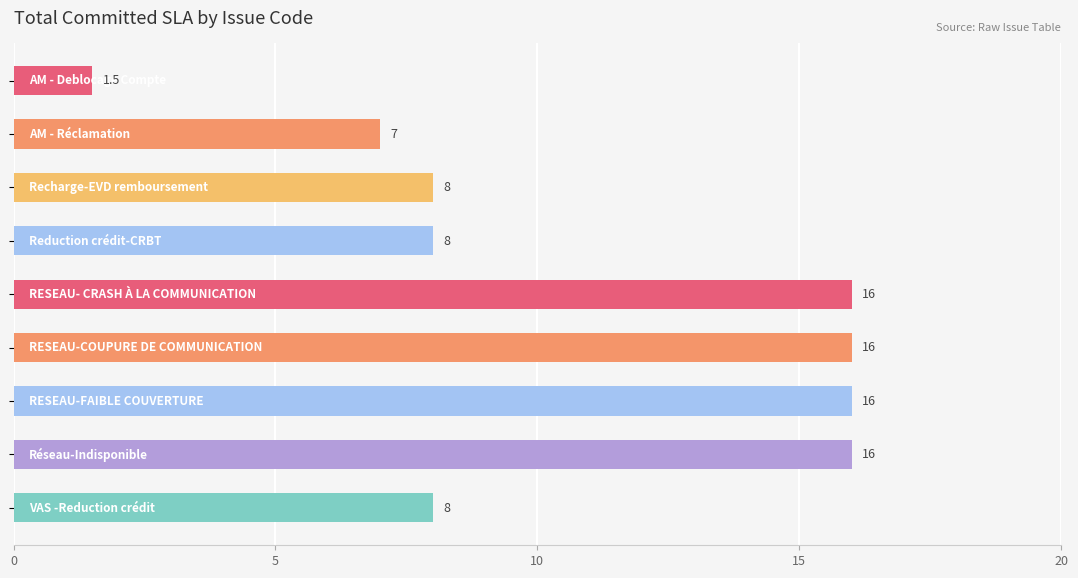

Reading top to bottom, list all the values displayed in this chart.

1.5	7.0	8.0	8.0	16.0	16.0	16.0	16.0	8.0